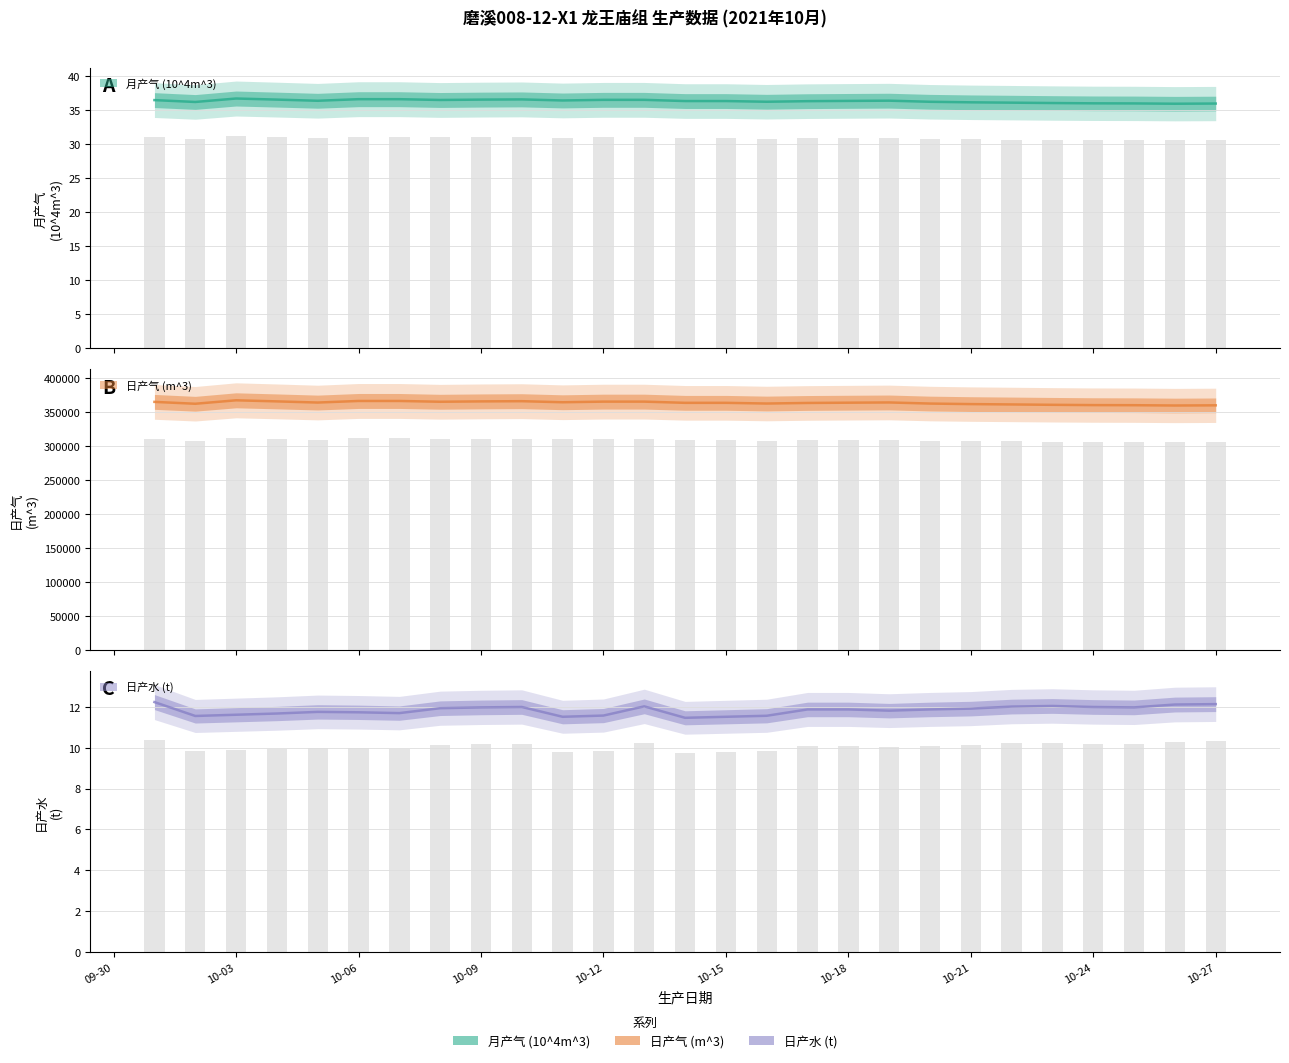

What is the average value of the 日产气 (m^3) series?

363168.1